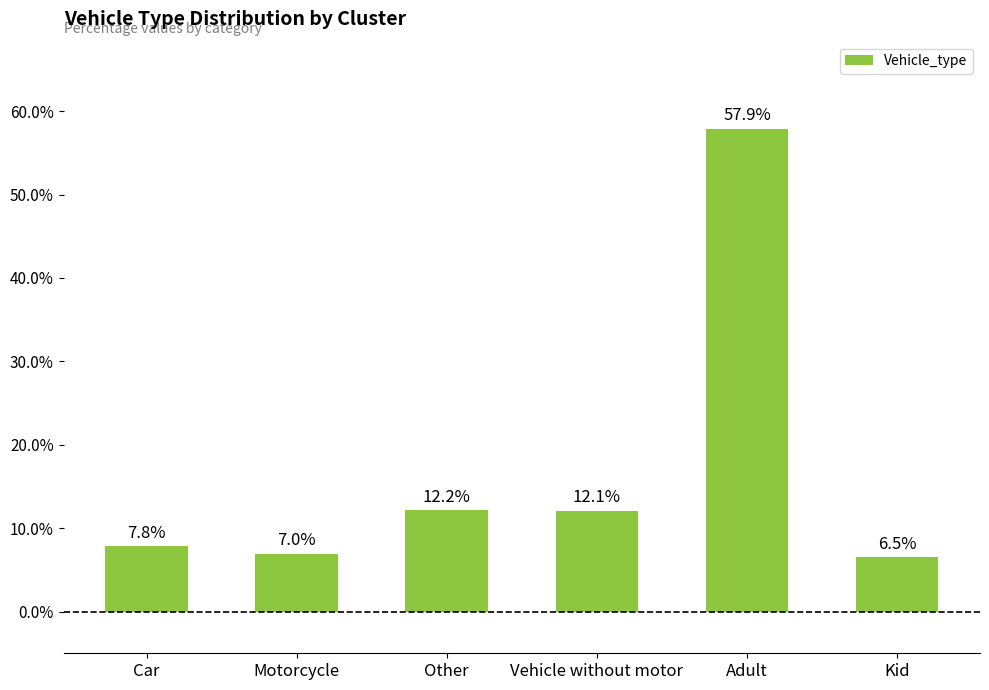

What is the smallest value displayed?

6.5